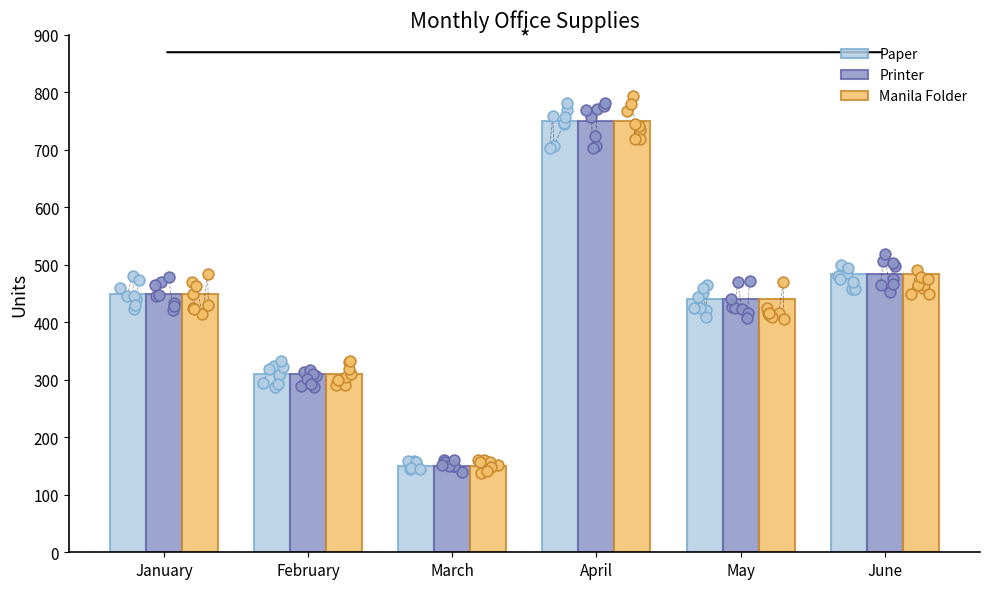

What is the total value across all series at May?

1320